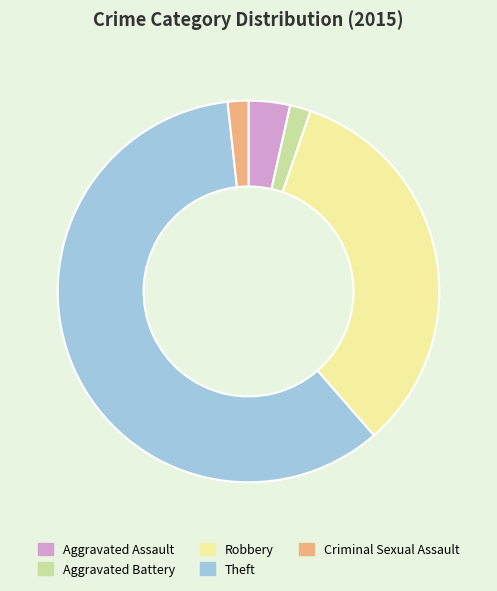

Do Aggravated Assault and Criminal Sexual Assault together represent more than half of the pie?

No